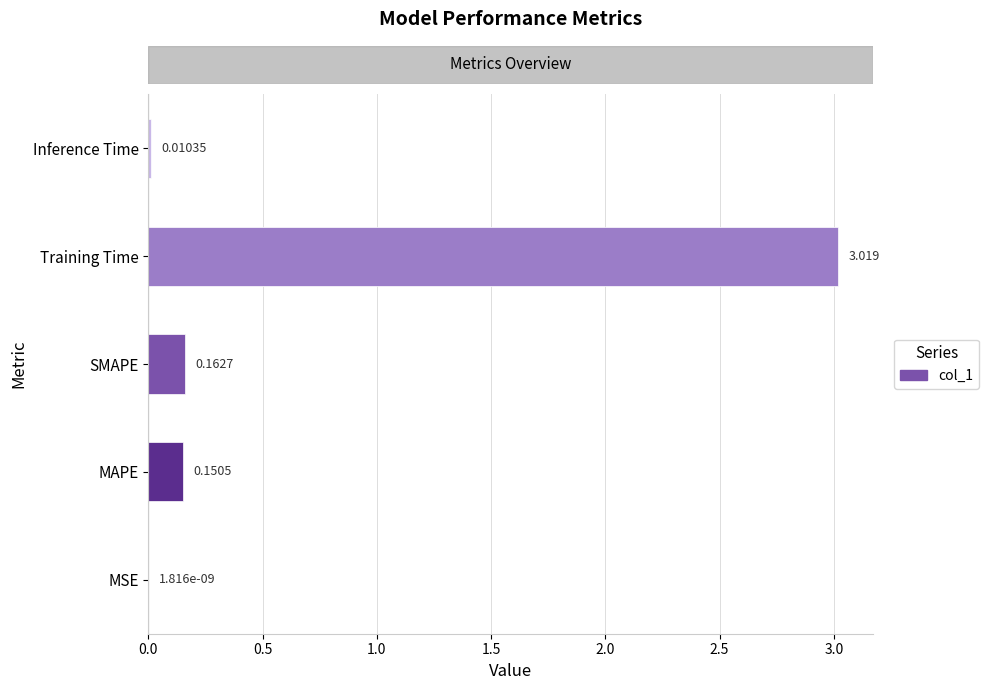

At which category does the chart reach its peak across all series?

Training Time